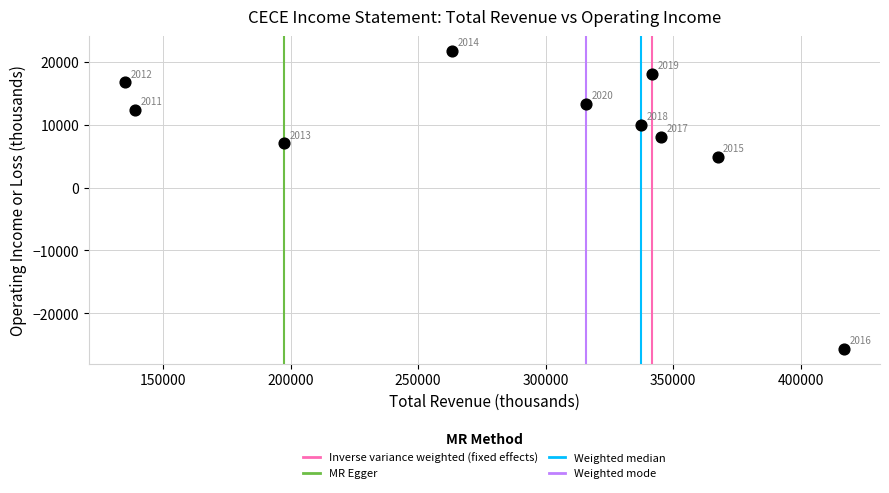

What is the range of Y values (max minus min)?

47300